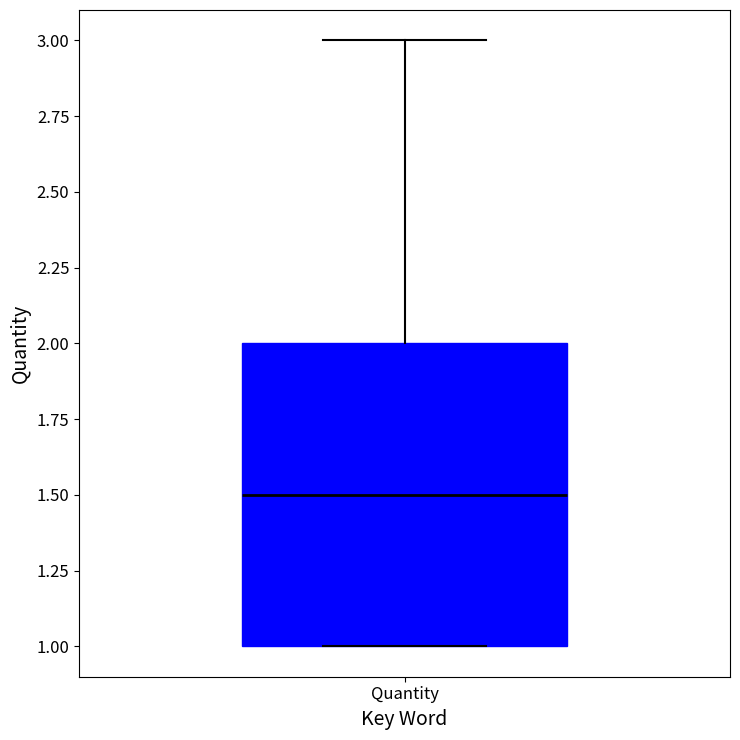

Read this box plot against the y-axis: the position of the median line, the range covered by the box, and the ends of both whiskers. The values are not printed on the chart, so give them approximately, as read against the axis.

median 1.5, box 1.0 to 2.0, whiskers 1.0 to 3.0